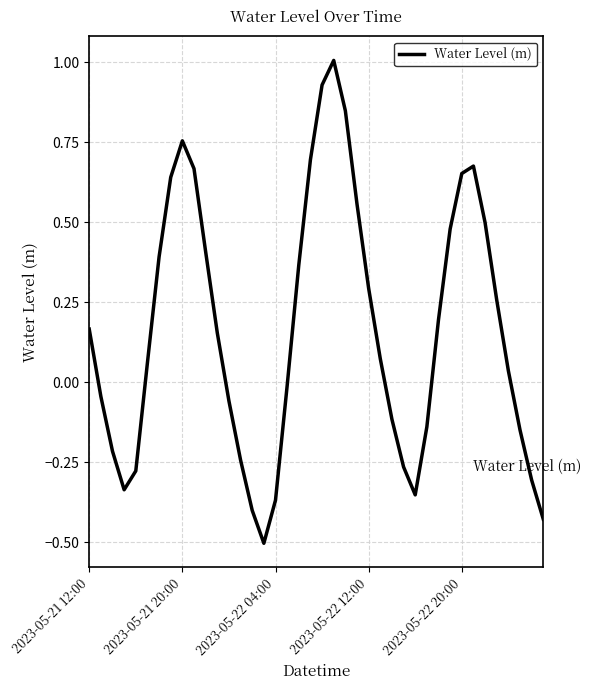

What is the difference between the maximum and minimum values?

1.5